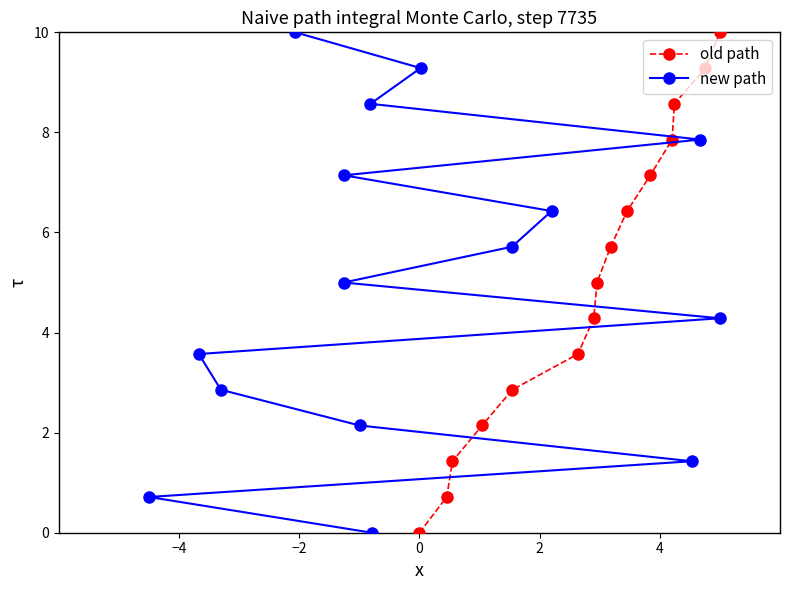

What is the greatest value displayed?

10.0